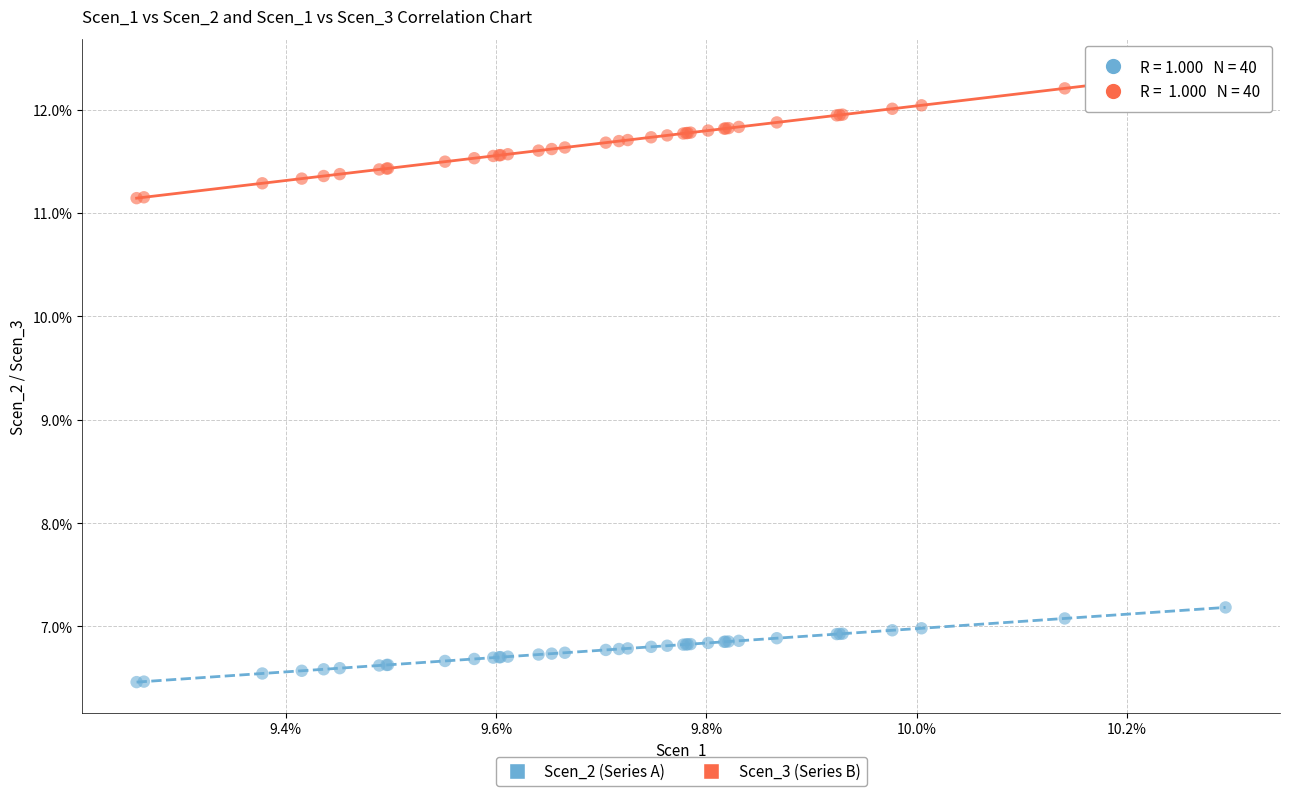

Which series has the largest Y range (max minus min)?

Scen_3 (Series B)